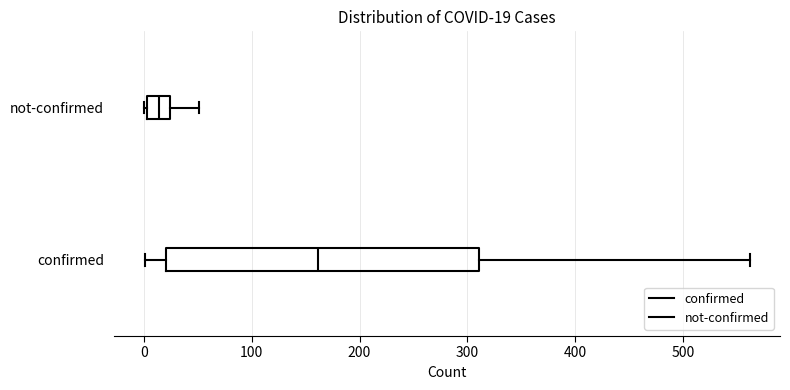

Which box has the furthest to the right median line?

confirmed